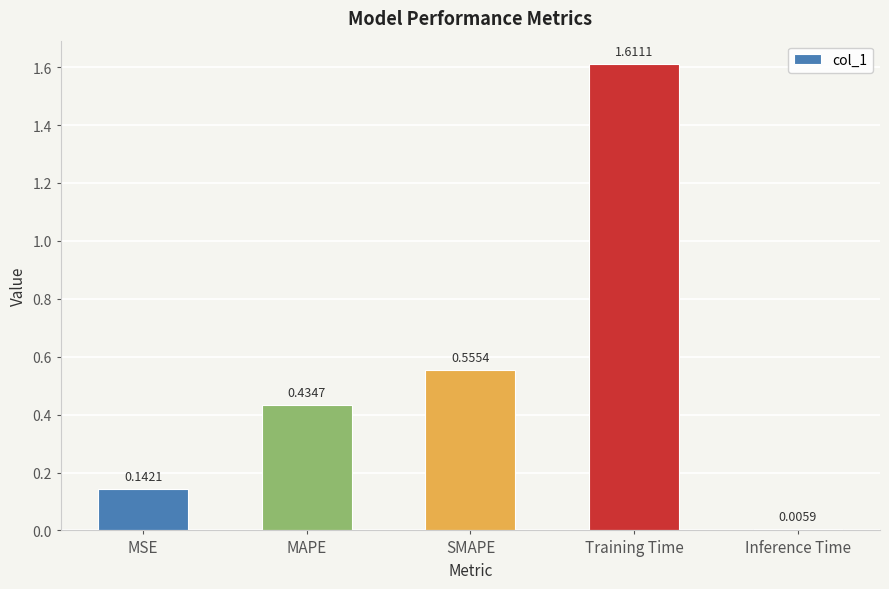

Which has a higher value, MSE or SMAPE?

SMAPE